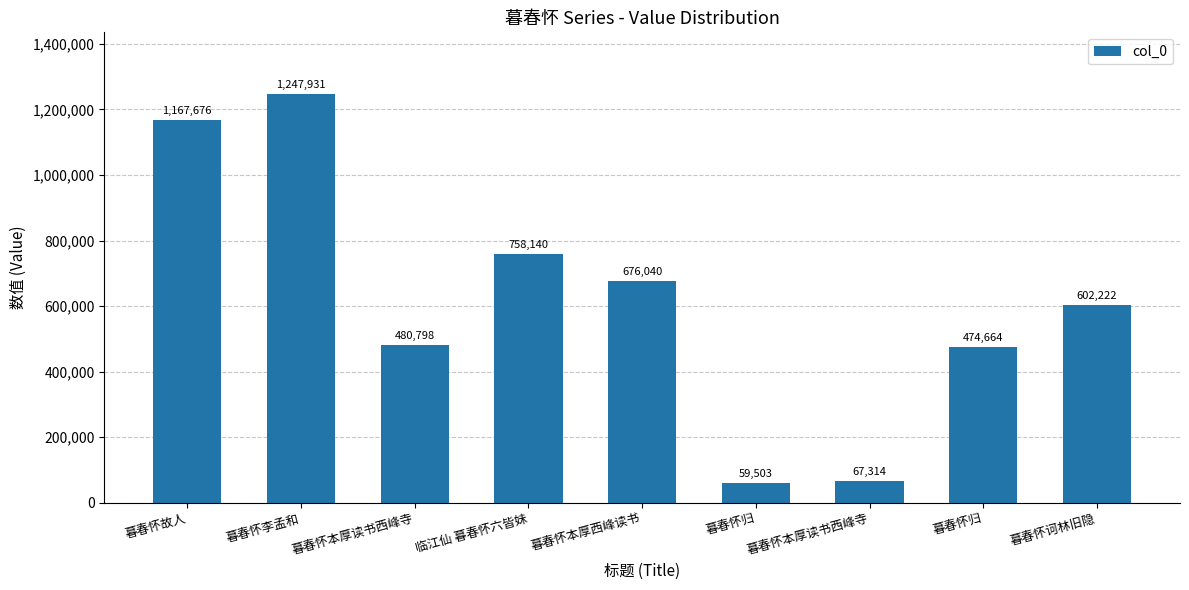

How many series are shown in this chart?

1